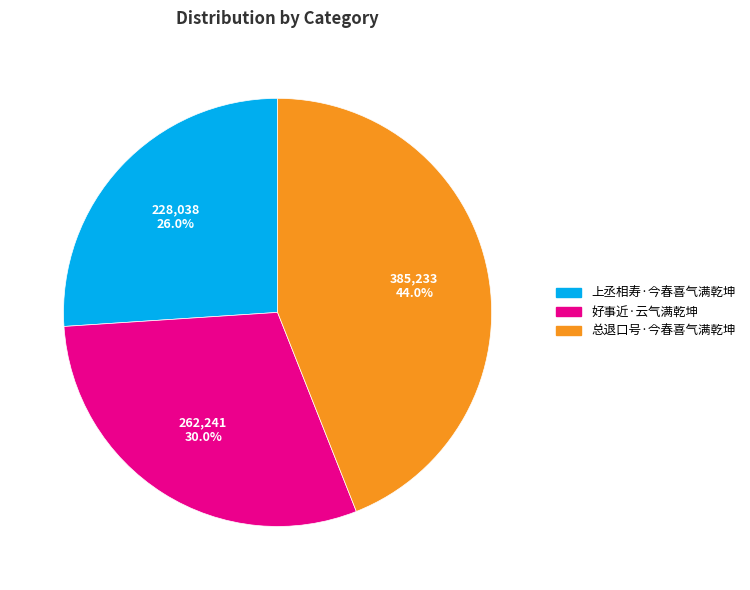

Does 好事近·云气满乾坤 represent more than half of the total?

No